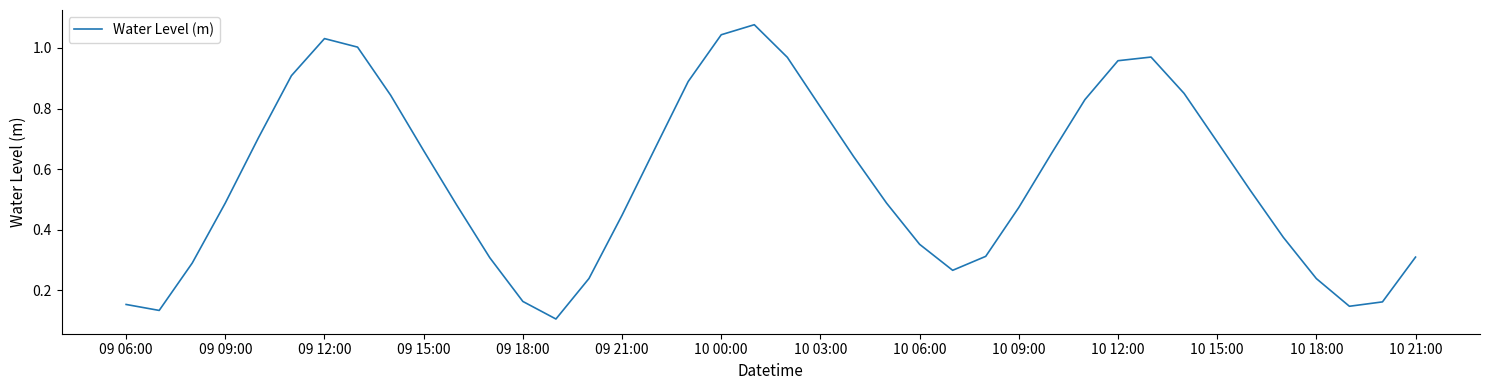

Between 09 12:00 and 10 06:00, which is larger?

09 12:00